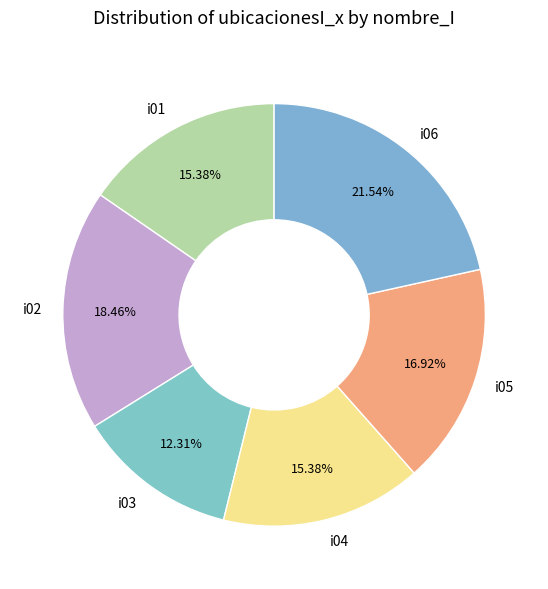

Is i06 the majority of the pie?

No